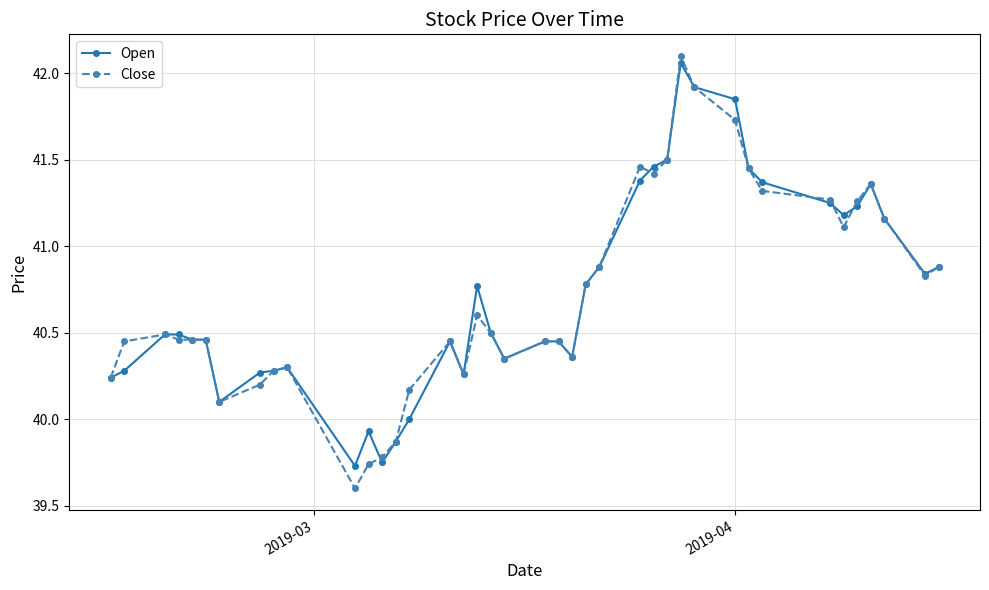

What are all the series names shown in the legend?

Open, Close